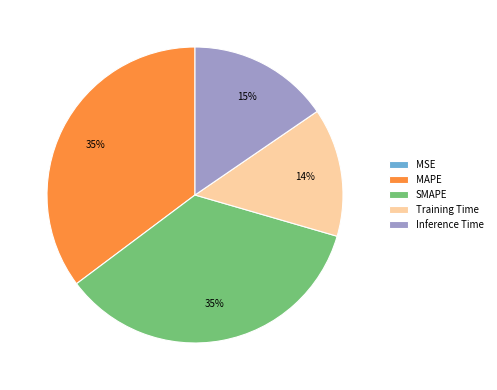

Combined, do SMAPE and Training Time account for over 50%?

No